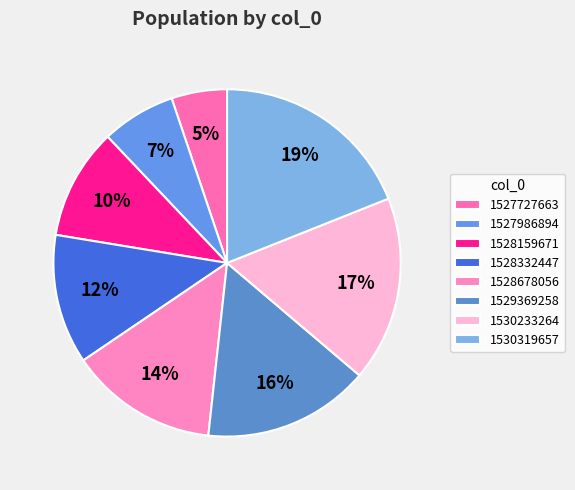

Do 1527986894 and 1528332447 together represent more than half of the pie?

No